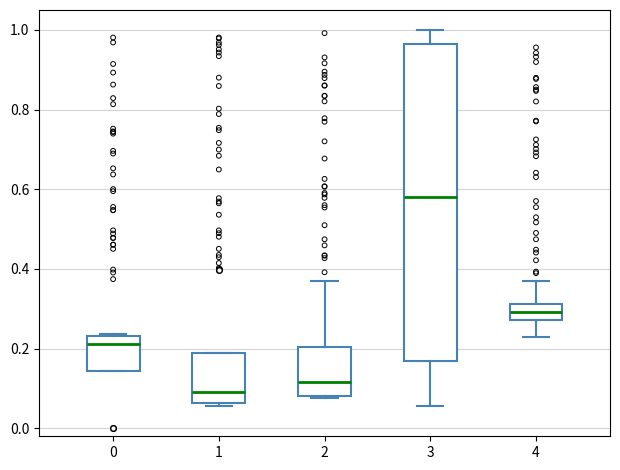

Which box is the tallest, from its lower edge to its upper edge?

3